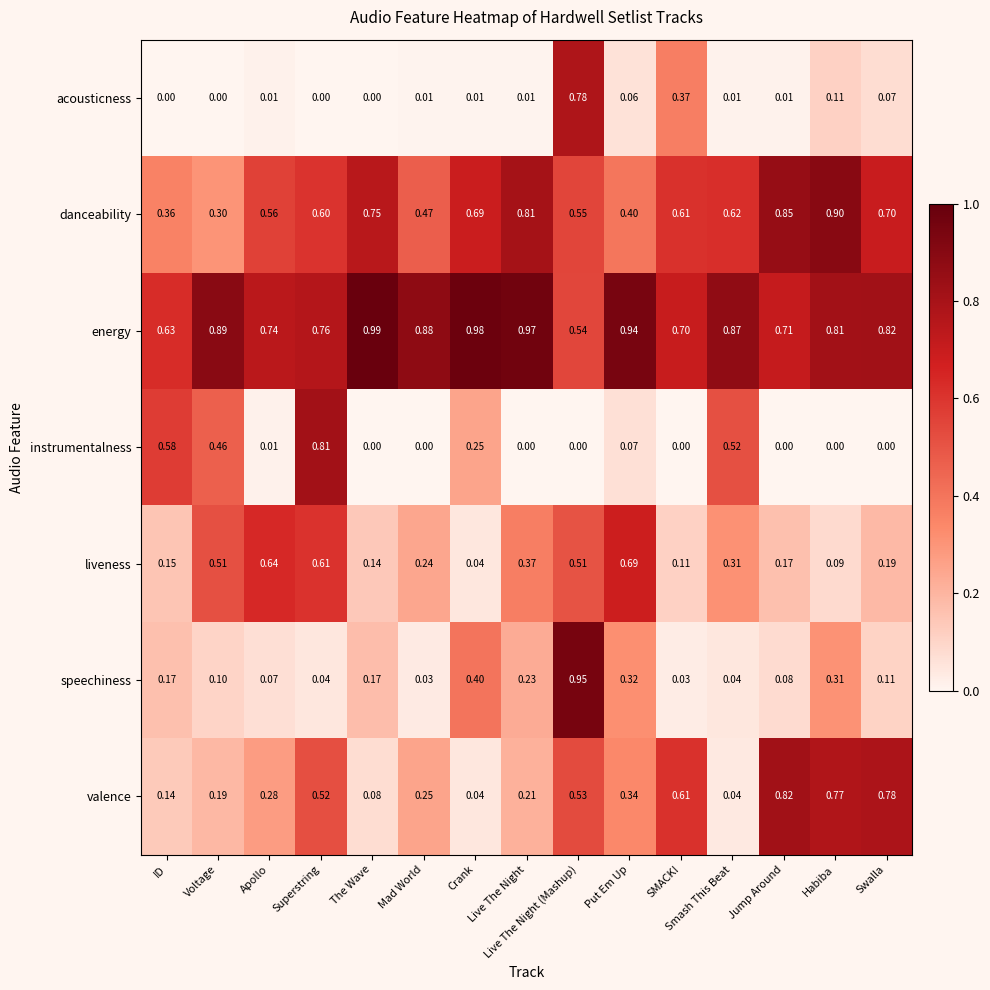

Which series has the largest total across all categories?

energy